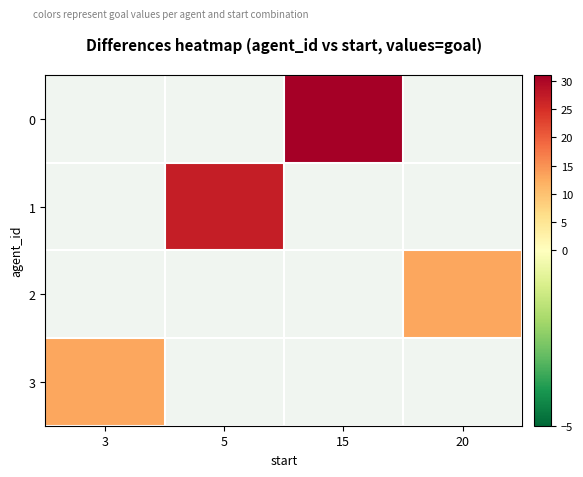

At which label is 3 closest to 13?

3